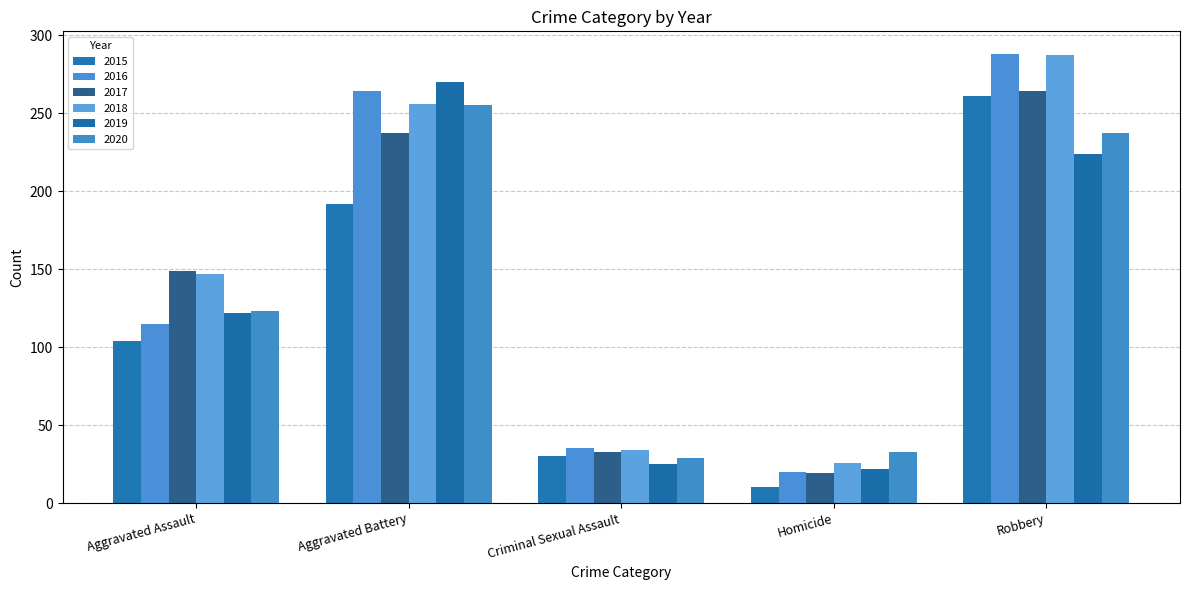

Count the number of categories in the chart.

5